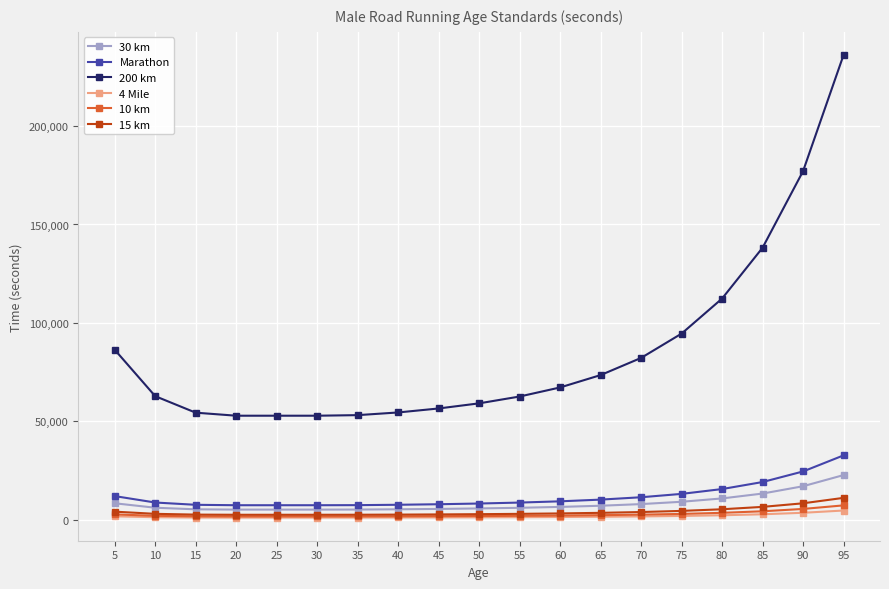

How many lines are shown in the chart?

6